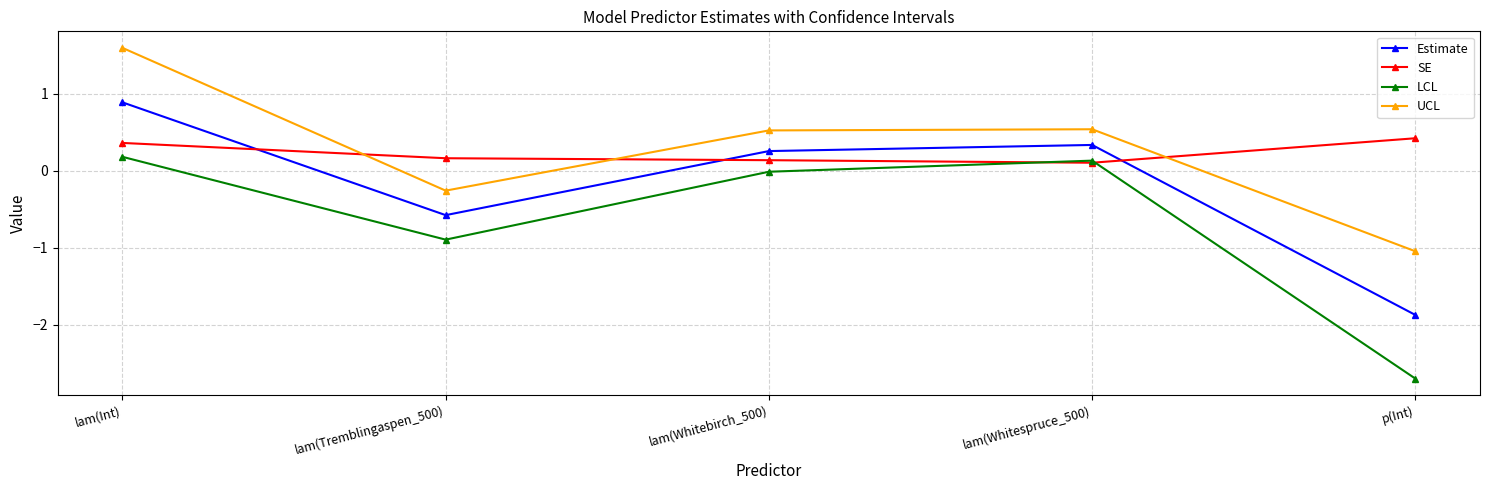

What position from the right is lam(Whitespruce_500)?

2